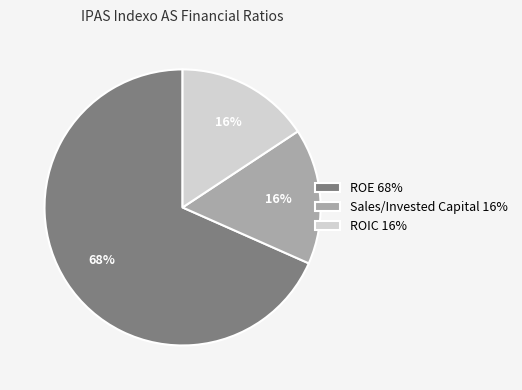

Do ROE and Sales/Invested Capital together represent more than half of the pie?

Yes